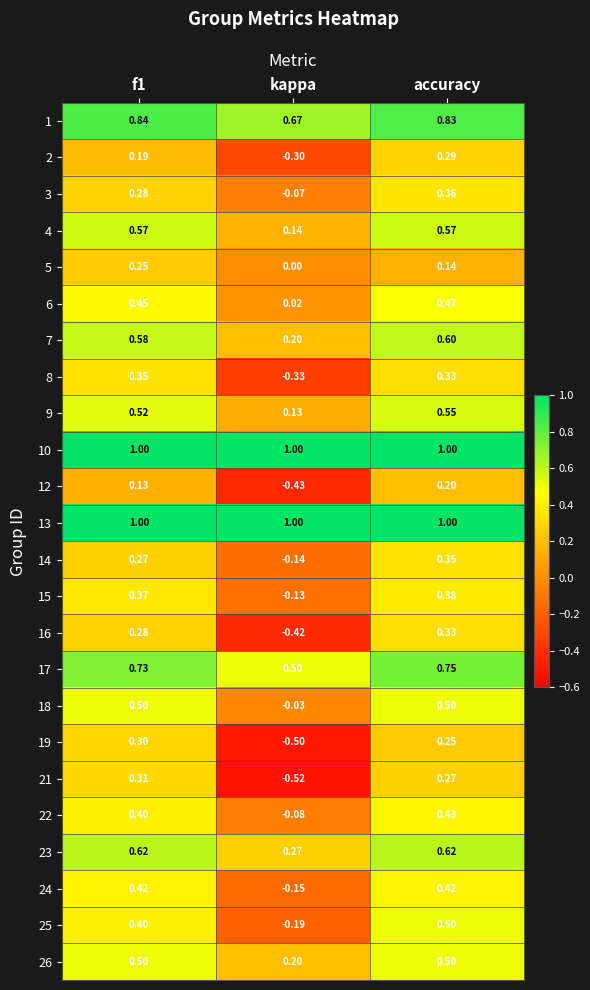

Count the number of categories in the chart.

3